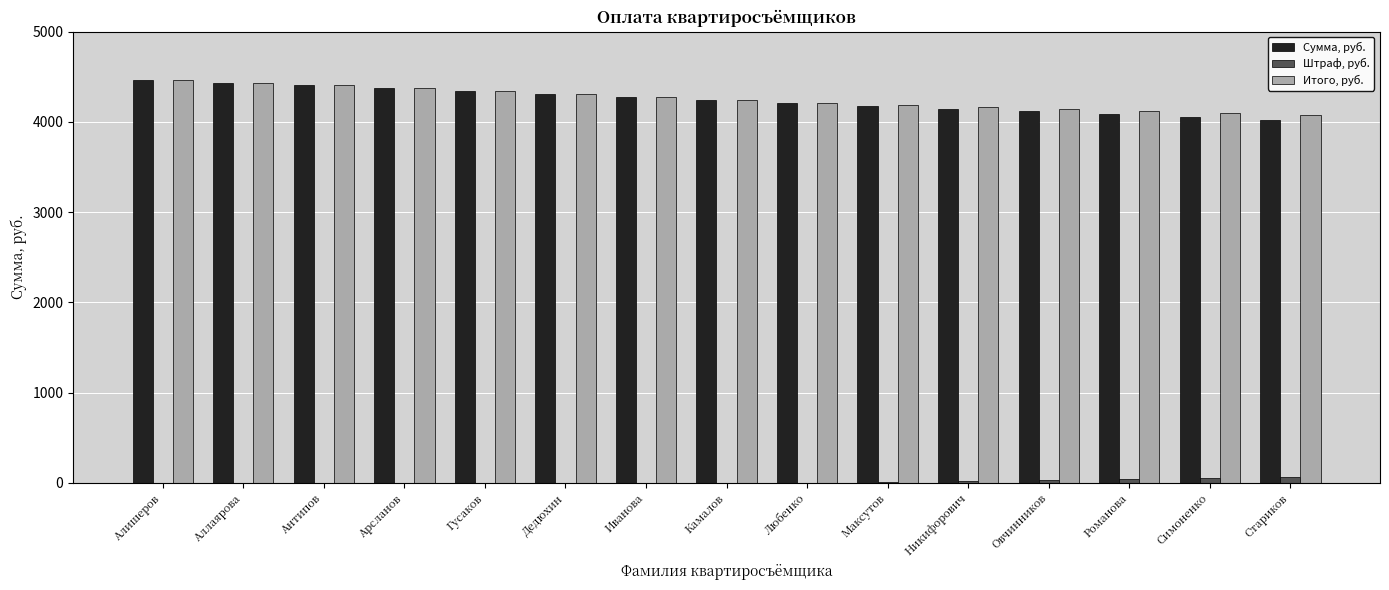

What is the spread (max minus min) of values at Алишеров?

4466.0